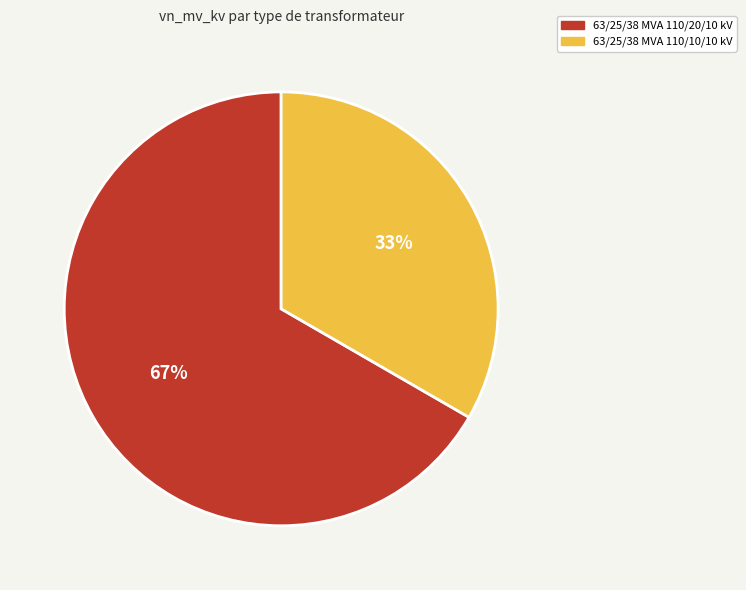

To the nearest percent, what percentage of the pie is 63/25/38 MVA 110/10/10 kV?

33%